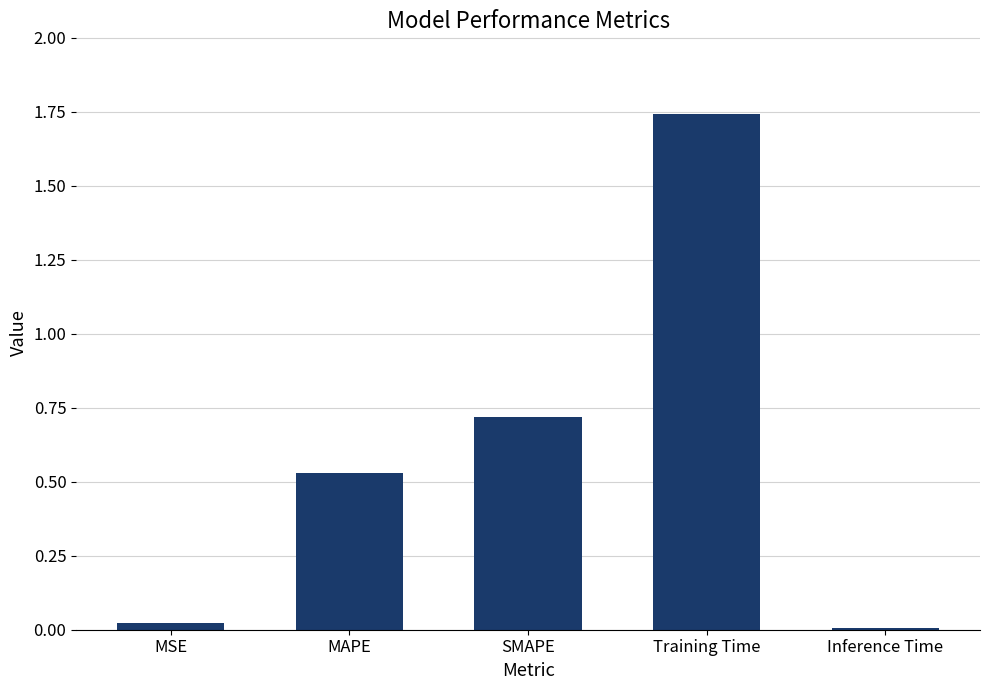

Which has a higher value, MAPE or Inference Time?

MAPE